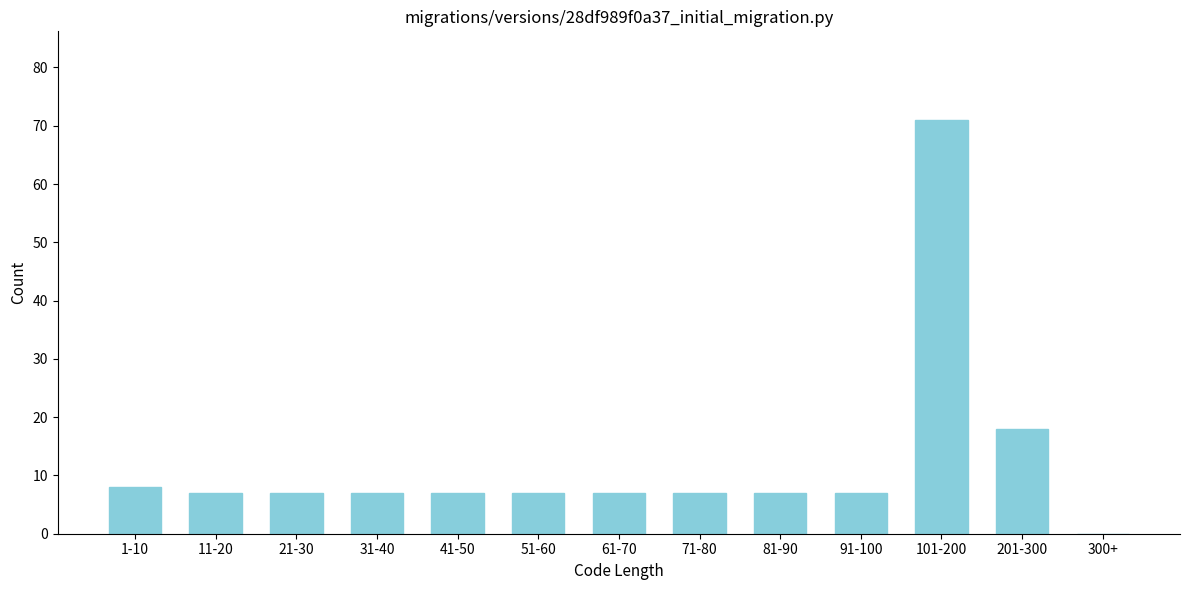

Reading left to right, transcribe all the data shown in this chart.

1-10=8	11-20=7	21-30=7	31-40=7	41-50=7	51-60=7	61-70=7	71-80=7	81-90=7	91-100=7	101-200=71	201-300=18	300+=0